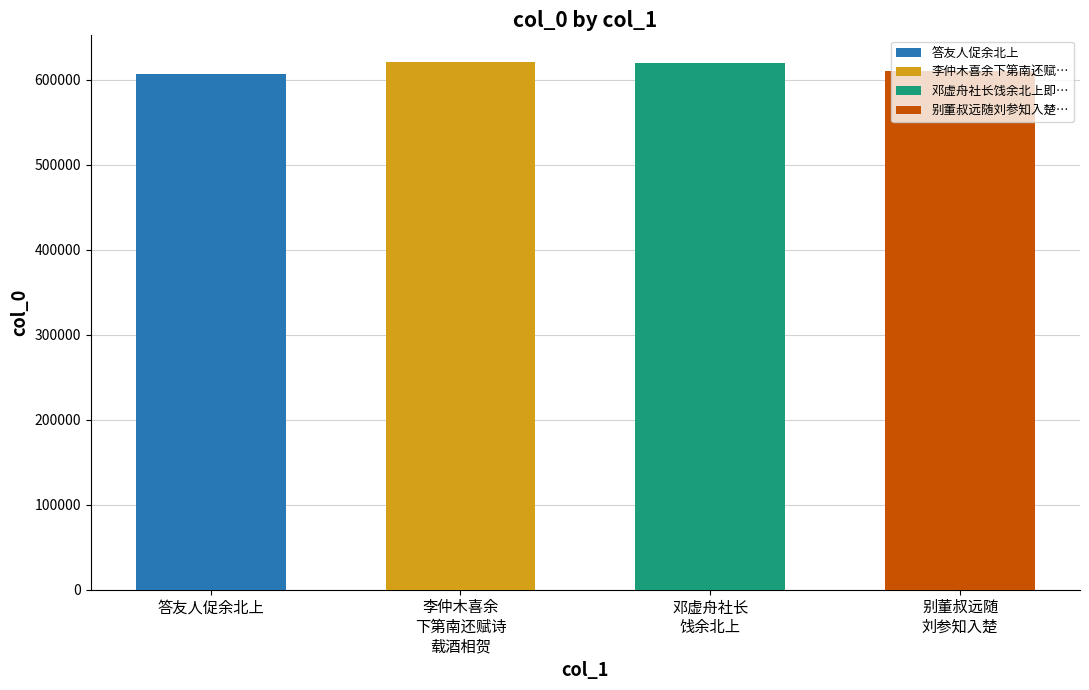

List the labels in order of value, largest first.

李仲木喜余下第南还赋诗载酒相贺即席述答因柬刘公旦用公旦送余北上韵, 邓虚舟社长饯余北上即席赋呈, 别董叔远随刘参知入楚时余北上, 答友人促余北上